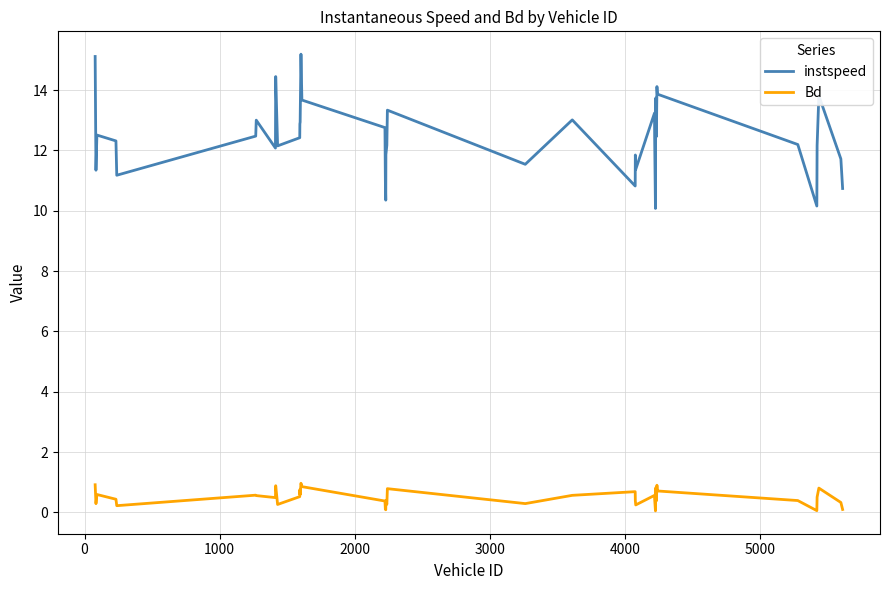

Which series has the largest range (max minus min)?

instspeed